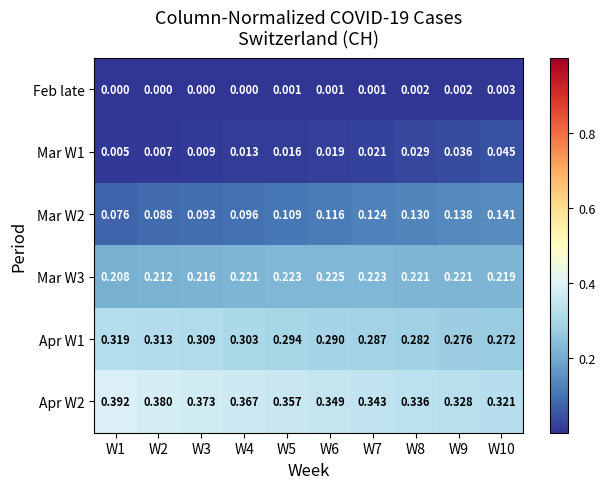

Is the value of Apr W2 at W6 greater than the value of Feb late at W8?

Yes